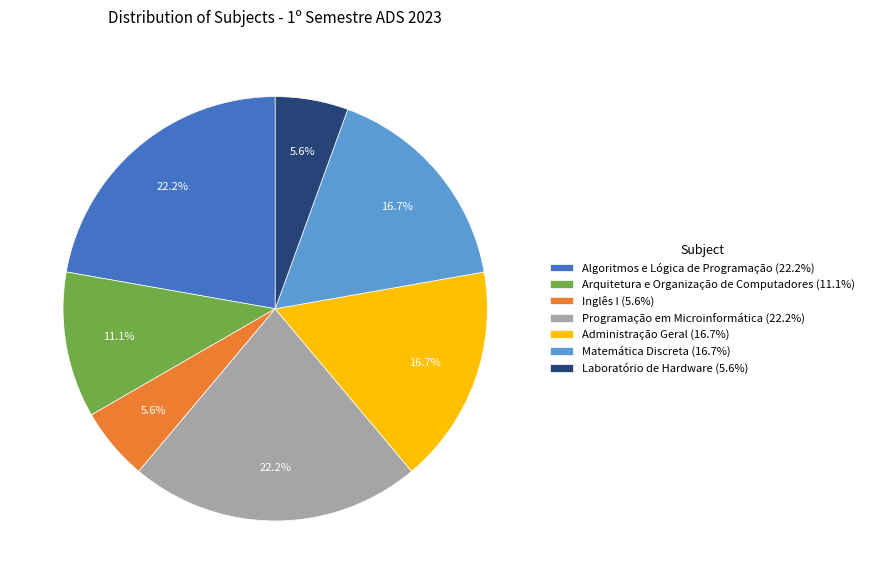

To the nearest percent, what percentage of the pie is Laboratório de Hardware?

6%